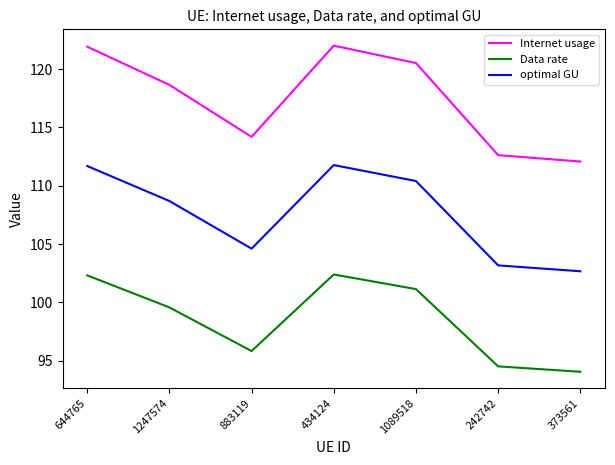

At 1089518, list the series in order from smallest to largest.

Data rate, optimal GU, Internet usage